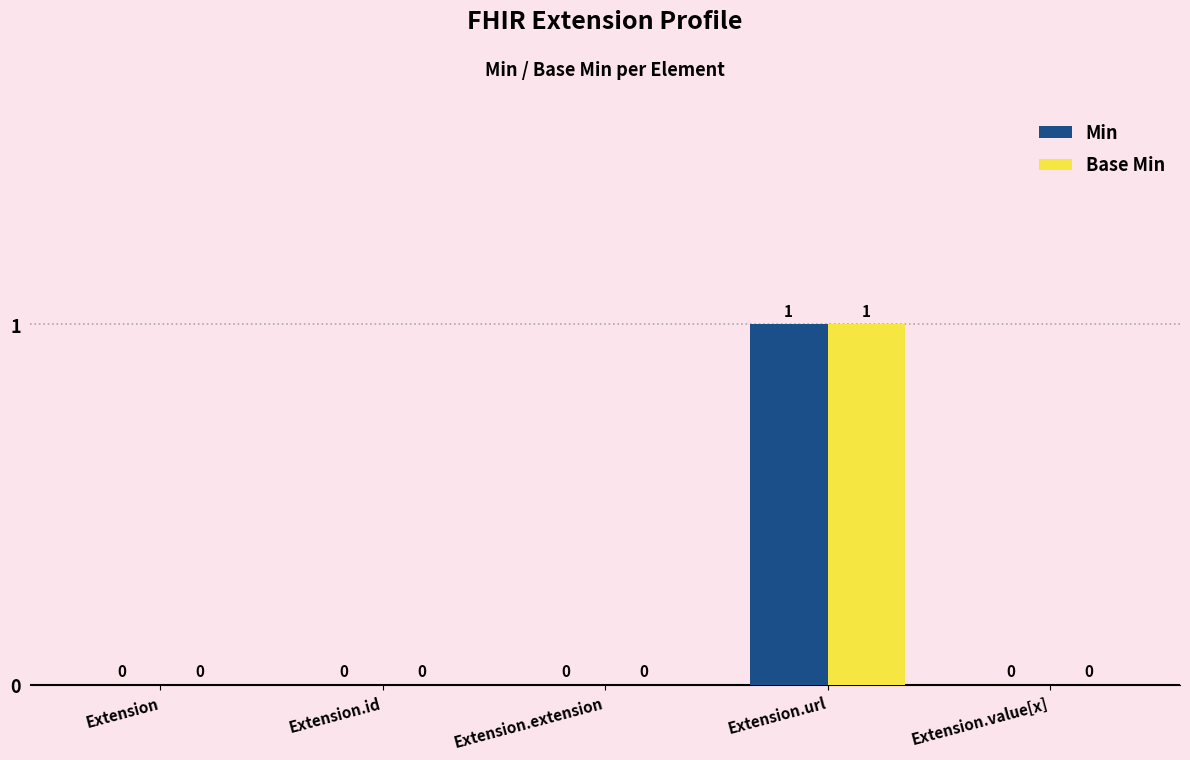

Count the number of data series in this chart.

2